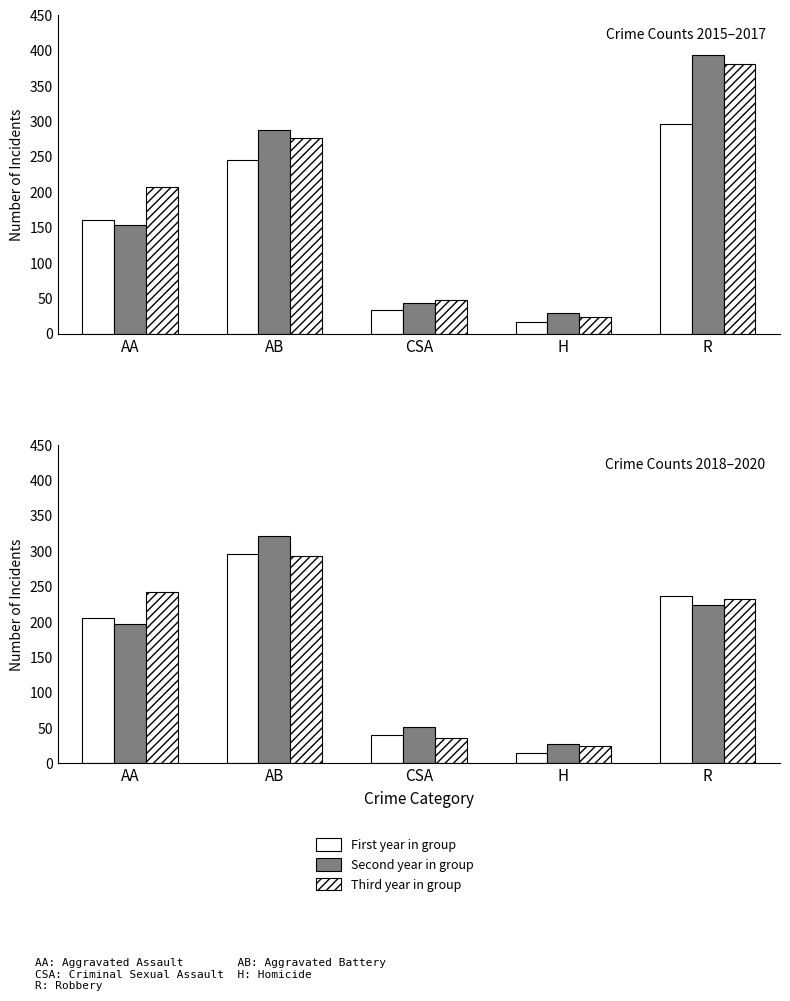

At H, list the series in order from largest to smallest.

2016, 2019, 2017, 2020, 2015, 2018